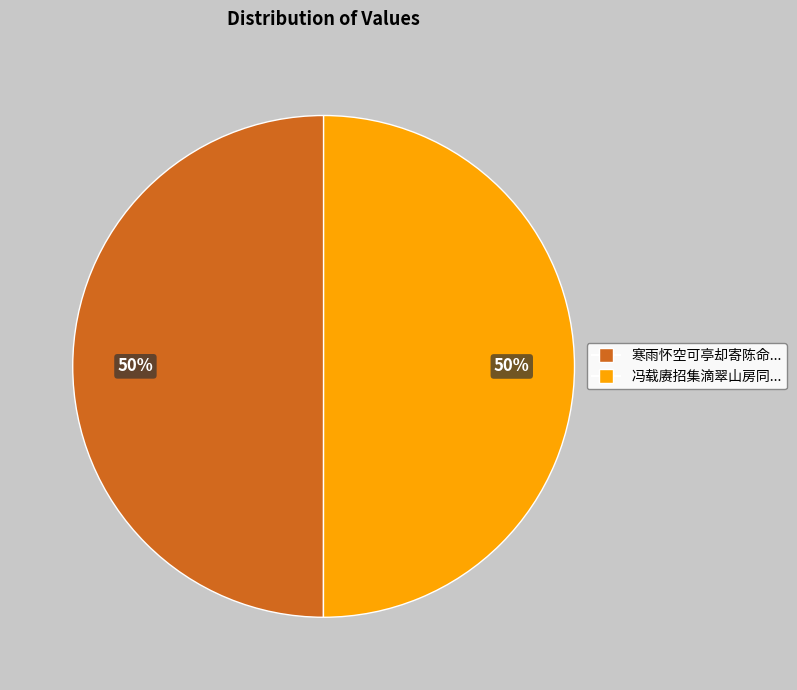

To the nearest percent, what is the average slice percentage?

50%